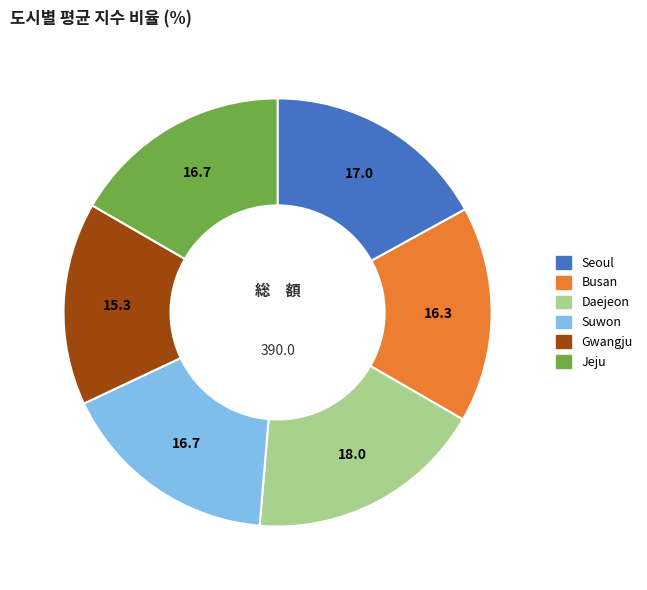

Which category has the smallest portion of the pie?

Gwangju